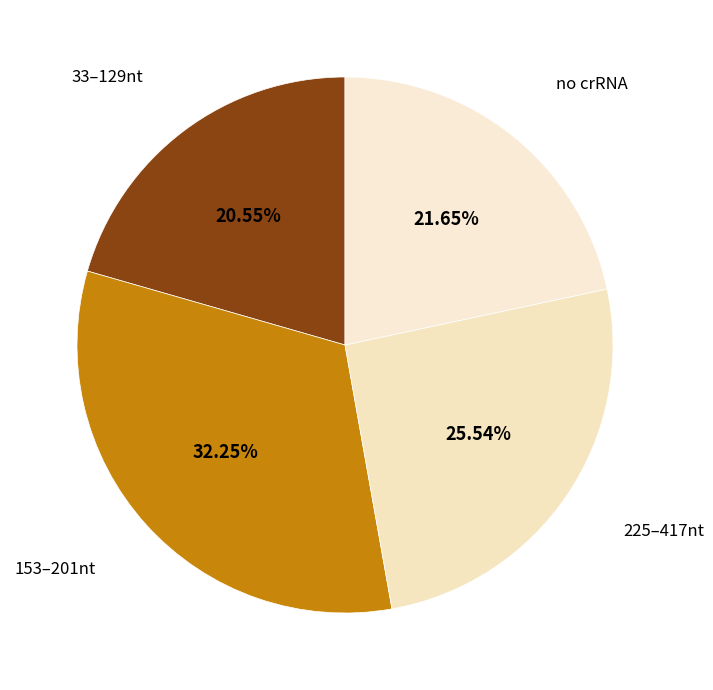

Which slice is the largest?

153–201nt